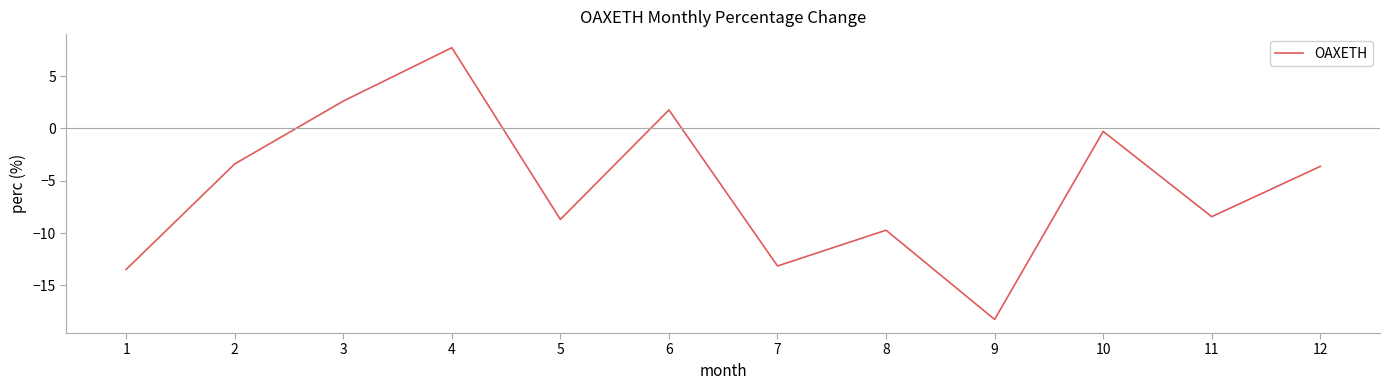

Rank the categories by value from highest to lowest.

4, 3, 6, 10, 2, 12, 11, 5, 8, 7, 1, 9